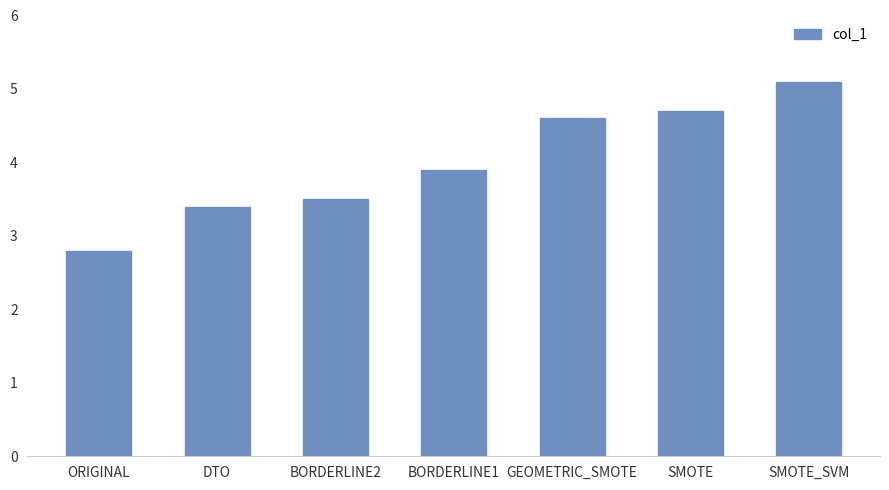

Approximately how many times larger is the value at ORIGINAL compared to SMOTE?

0.6